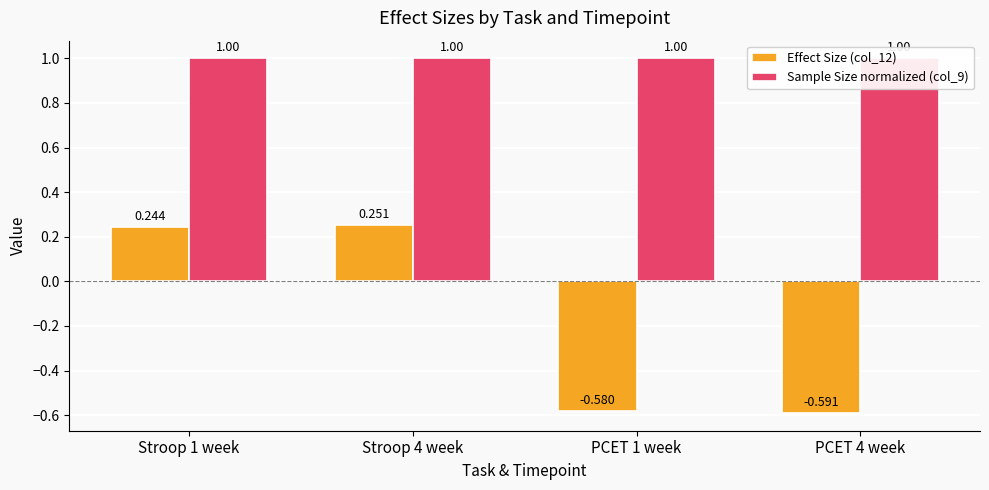

Reading left to right, transcribe all the data shown in this chart.

Effect Size (col_12): 0.2	0.3	-0.6	-0.6
Sample Size normalized (col_9): 1.0	1.0	1.0	1.0